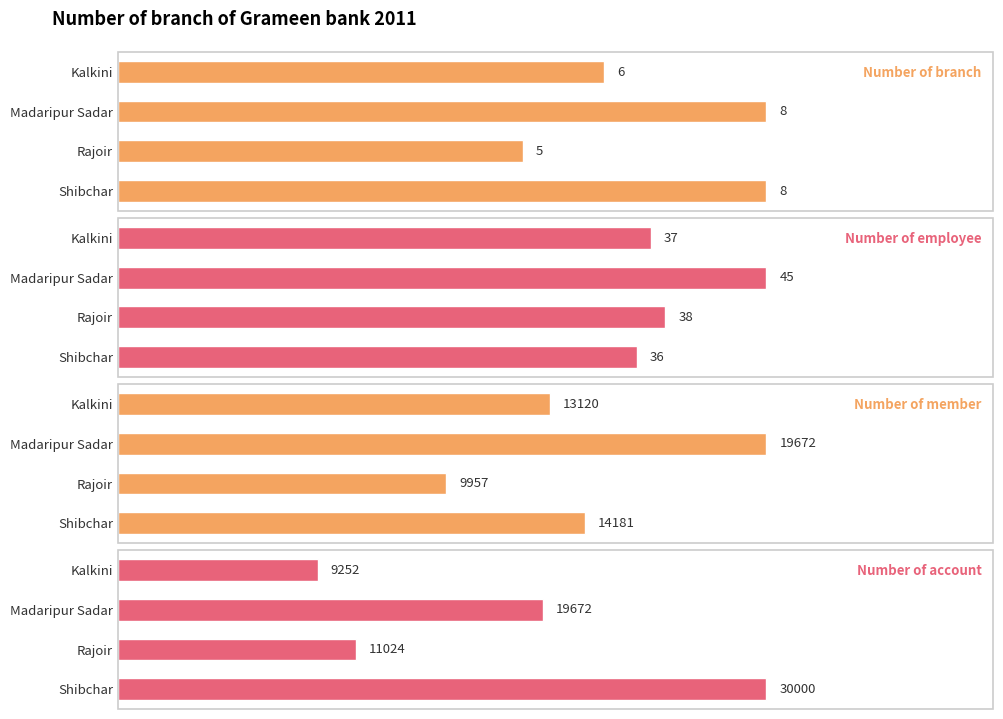

List the labels in order of Number of account value, largest first.

Shibchar, Madaripur Sadar, Rajoir, Kalkini